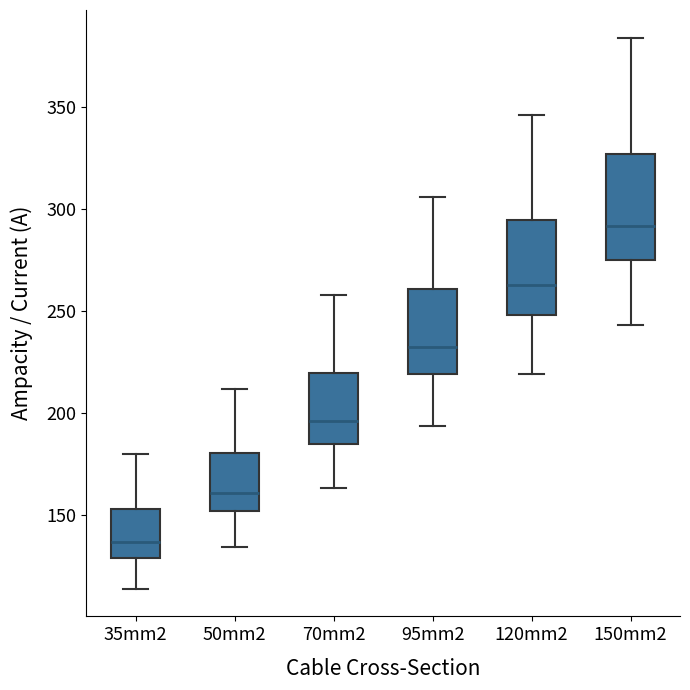

Which box has the lowest median line?

35mm2